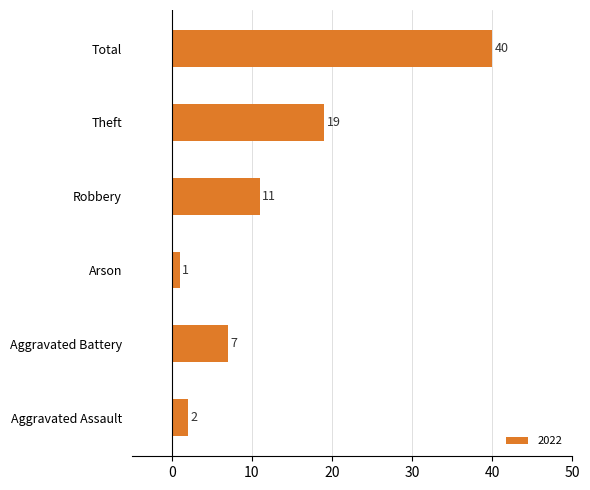

Count the number of categories in the chart.

6